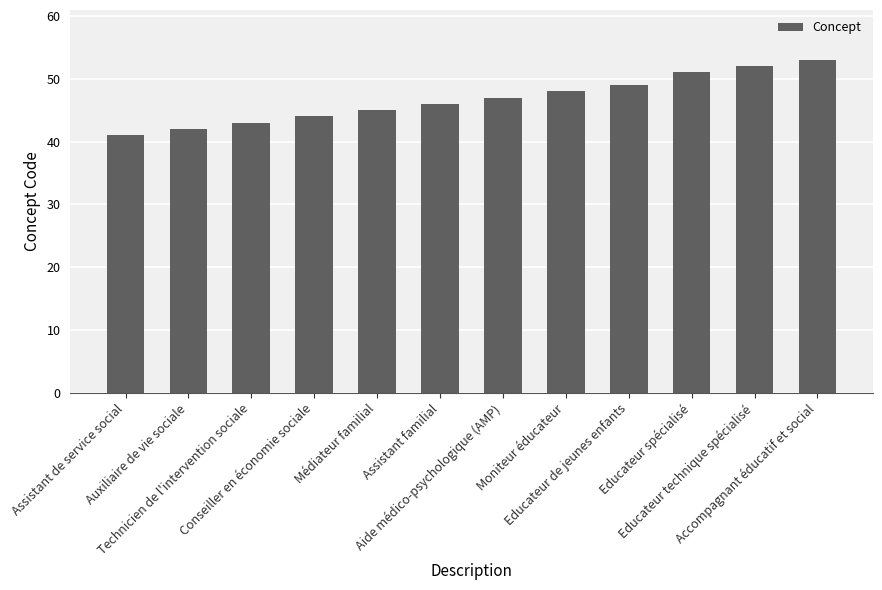

The value at Educateur spécialisé is 75. True or false?

False